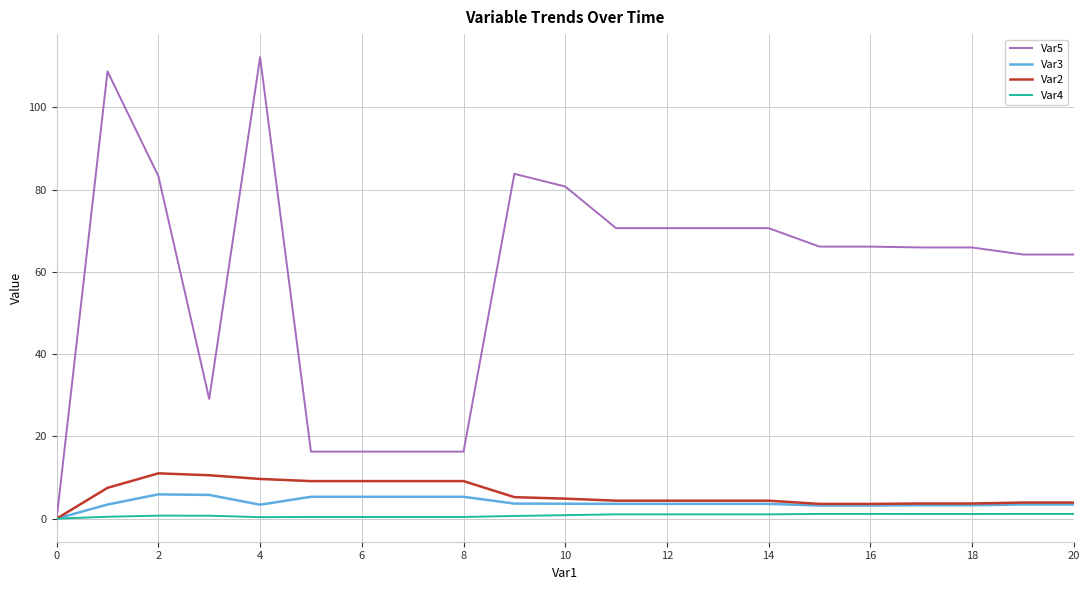

Which series has the largest total across all categories?

Var5